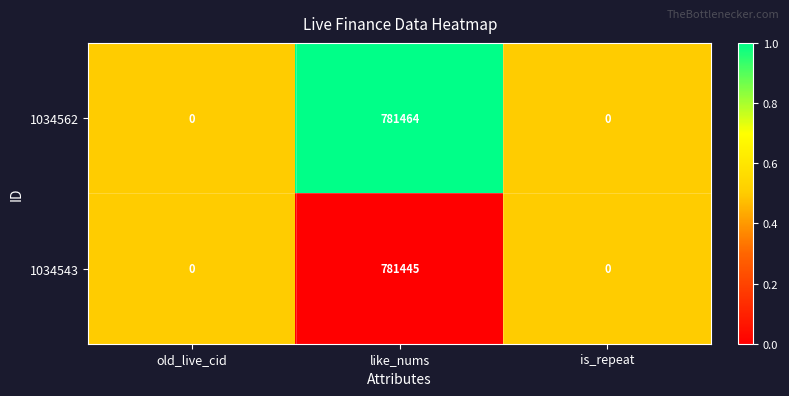

Reading left to right, list all the values displayed in this chart.

1034562: 0	781464	0
1034543: 0	781445	0